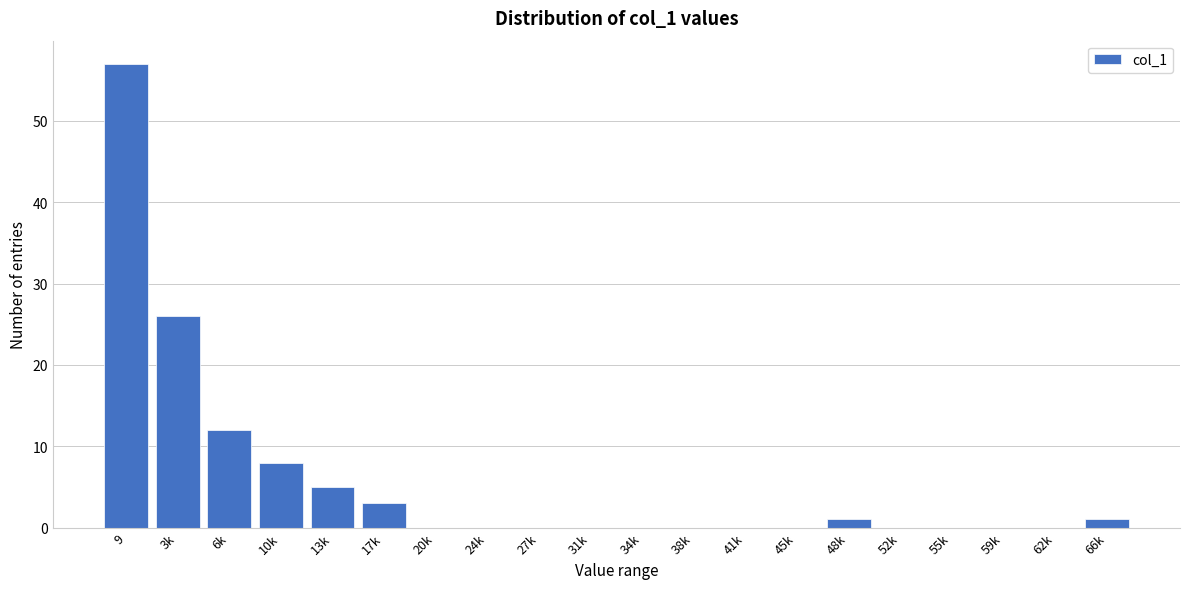

Reading left to right, what are all the values shown in this chart?

9=57	3k=26	6k=12	10k=8	13k=5	17k=3	20k=0	24k=0	27k=0	31k=0	34k=0	38k=0	41k=0	45k=0	48k=1	52k=0	55k=0	59k=0	62k=0	66k=1